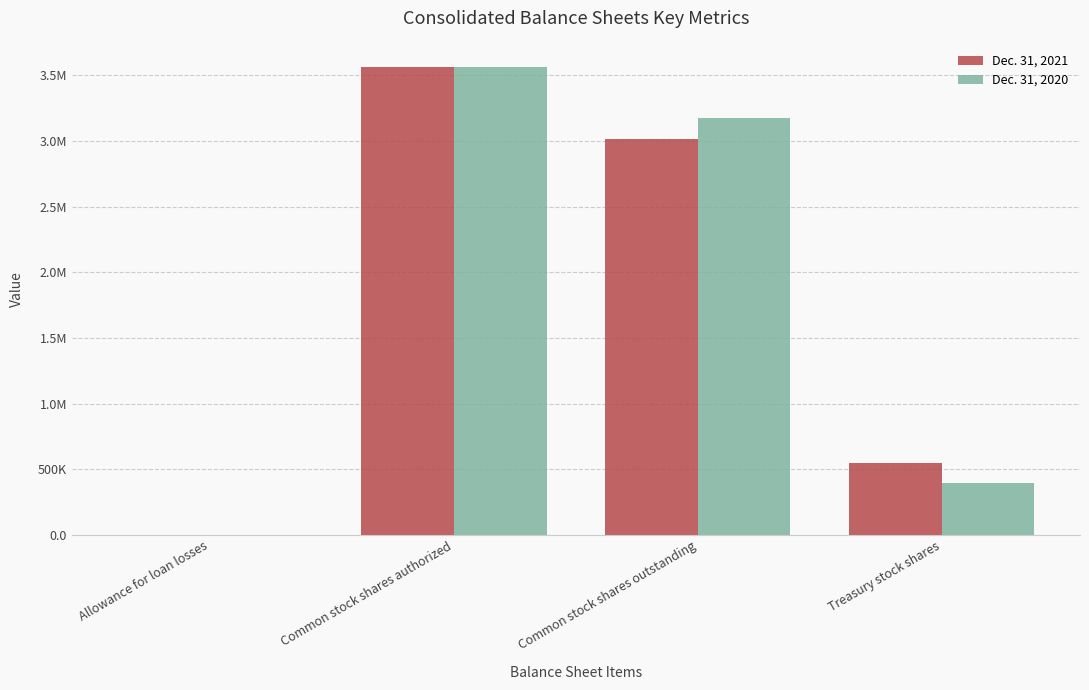

Does the chart contain stacked bars?

No